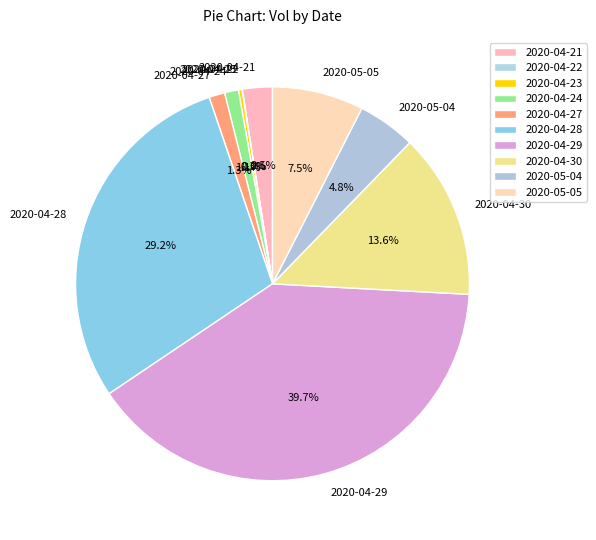

Does any single category account for the majority?

No